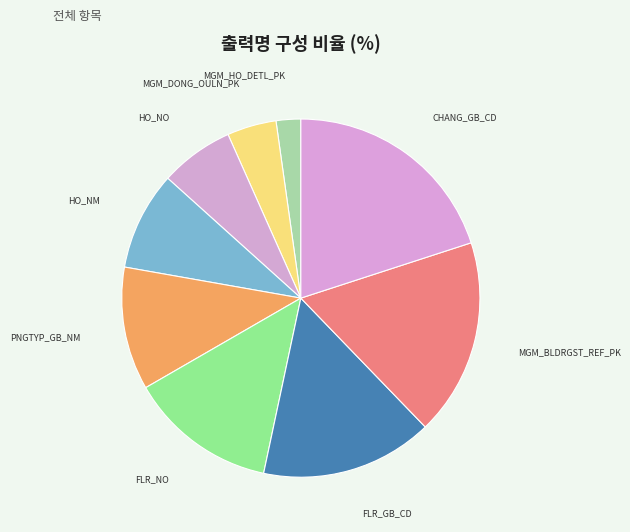

Between FLR_NO and HO_NO, which is larger?

FLR_NO